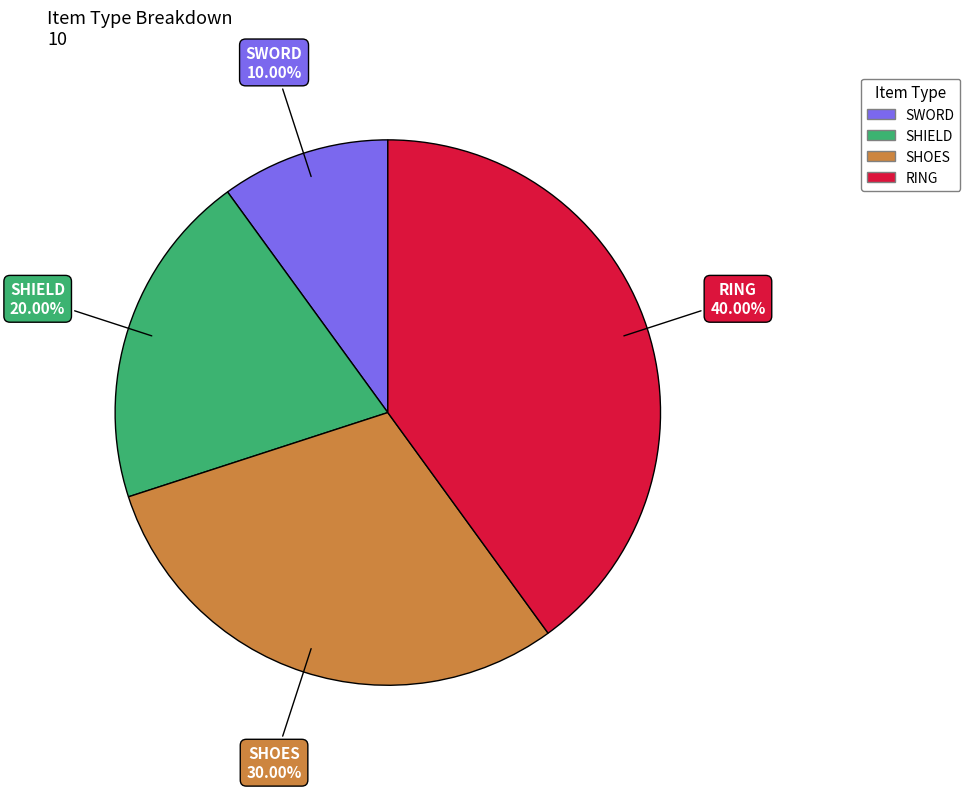

What percentage is the SHOES slice, to the nearest percent?

30%